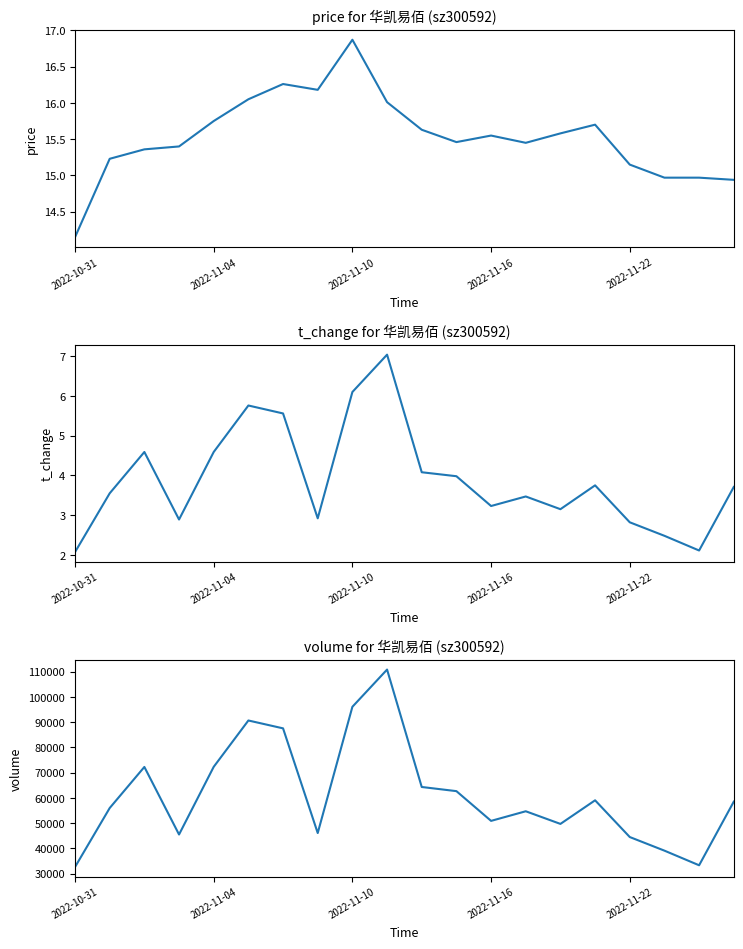

Reading left to right, what are all the values shown in this chart?

price: 14.2	15.2	15.4	15.4	15.8	16.1	16.3	16.2	16.9	16.0	15.6	15.5	15.6	15.4	15.6	15.7	15.2	15.0	15.0	14.9
t_change: 2.1	3.5	4.6	2.9	4.6	5.8	5.6	2.9	6.1	7.0	4.1	4.0	3.2	3.5	3.1	3.8	2.8	2.5	2.1	3.7
volume: 32577.0	55959.0	72243.0	45459.0	72295.0	90665.0	87545.0	46043.0	96094.0	110853.0	64300.0	62653.0	50864.0	54674.0	49664.0	59019.0	44456.0	39061.0	33260.0	58491.0